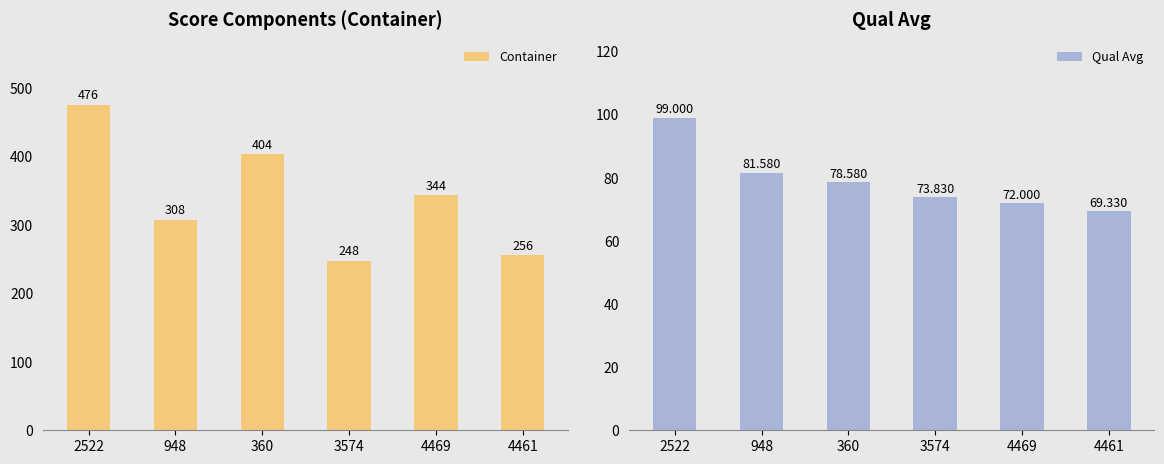

How many groups of bars are there?

6